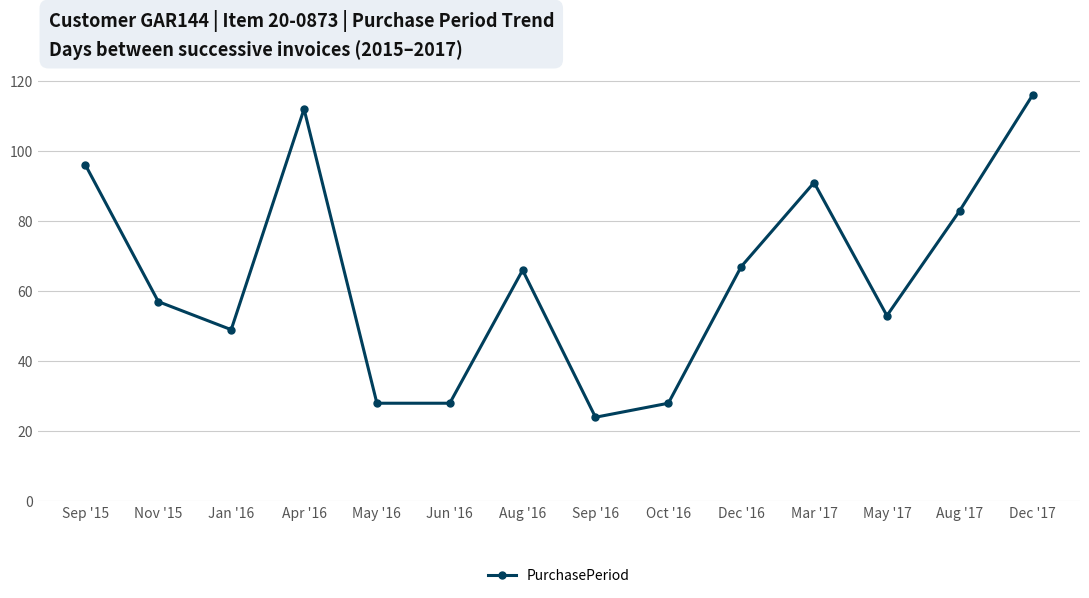

How many interior local peaks (higher than both neighbors) does the data have?

3